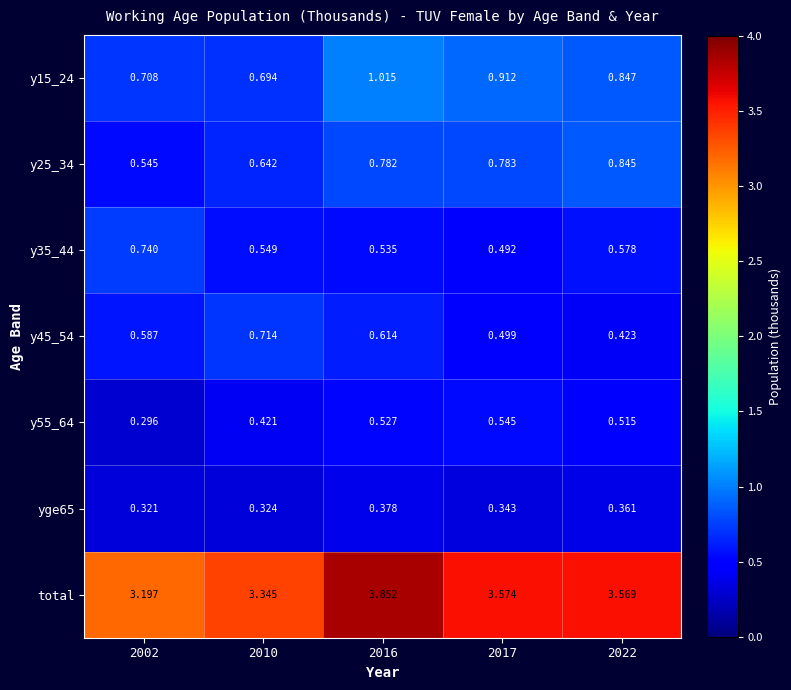

Which series changed the most between 2016 and 2017?

total